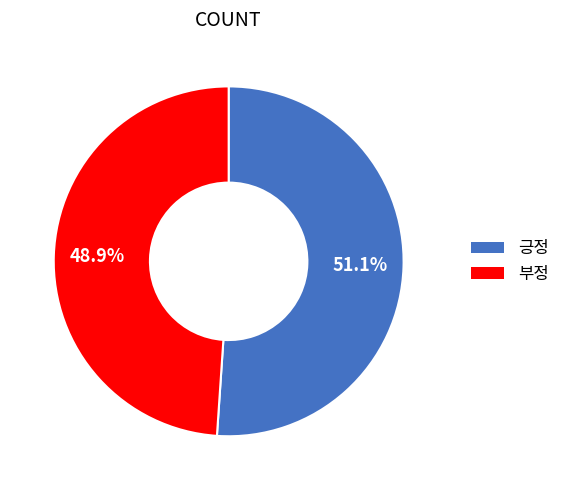

Which has a higher value, 부정 or 긍정?

긍정